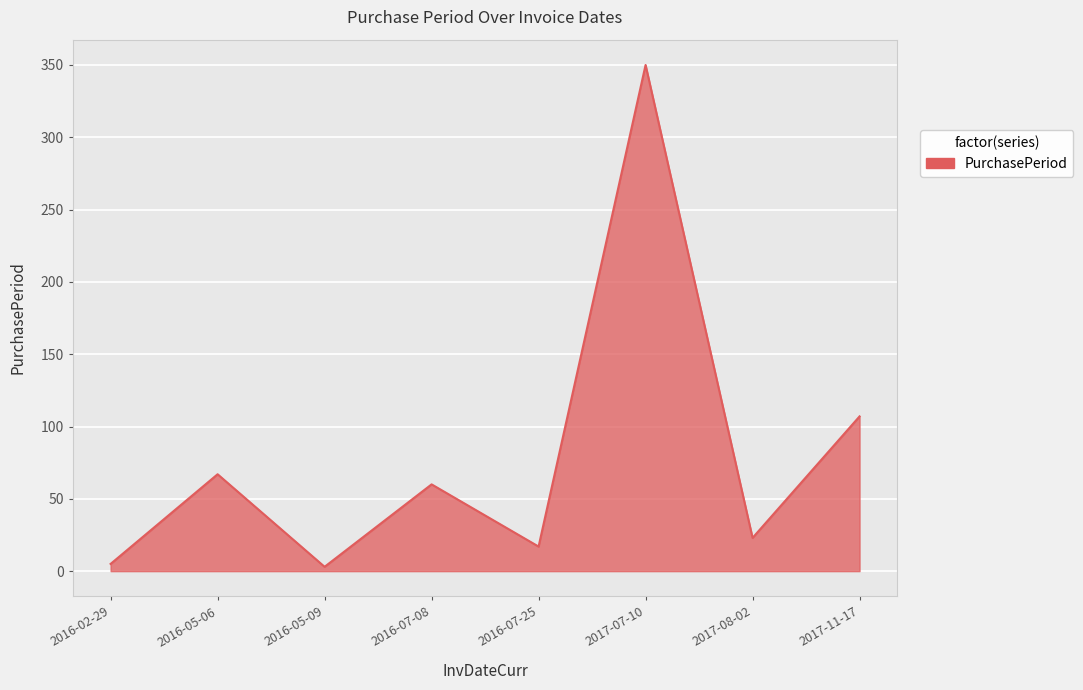

What is the average value?

79